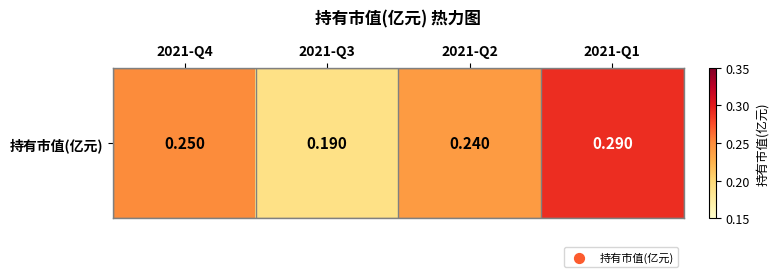

What is the greatest value displayed?

0.3